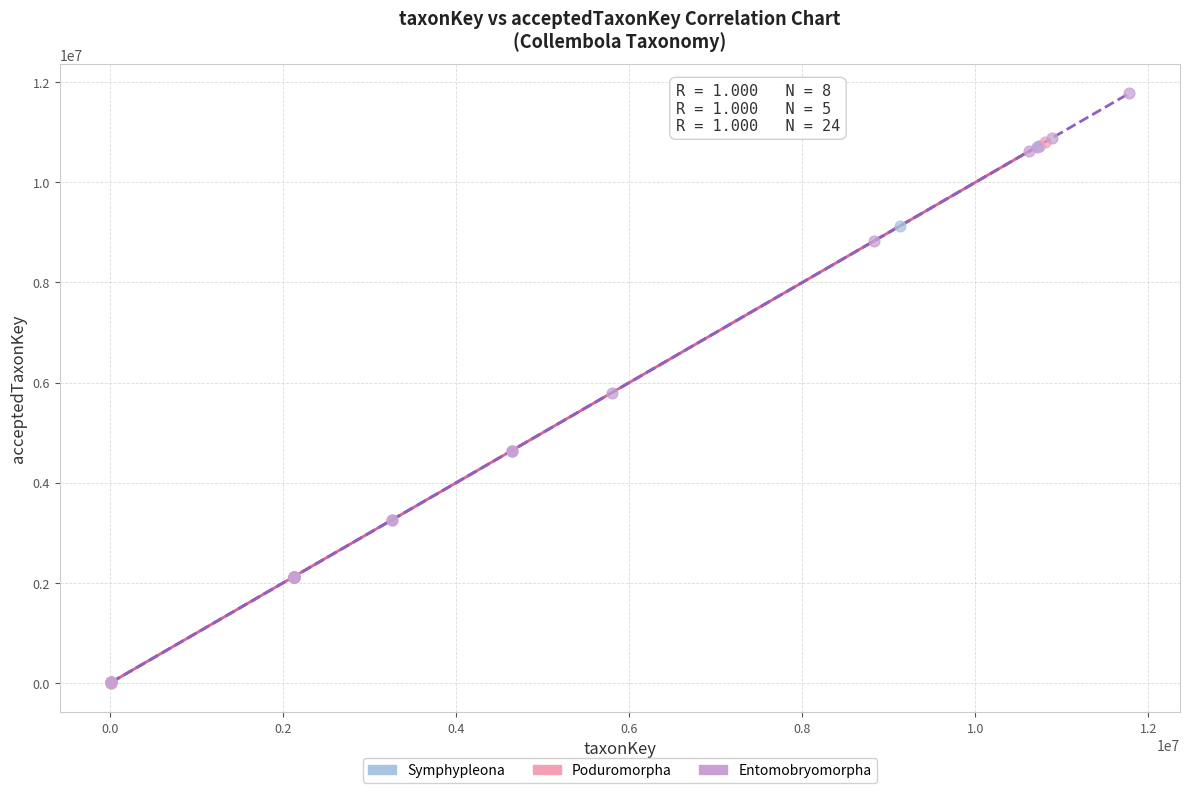

What are all the series names shown in the legend?

Symphypleona, Poduromorpha, Entomobryomorpha